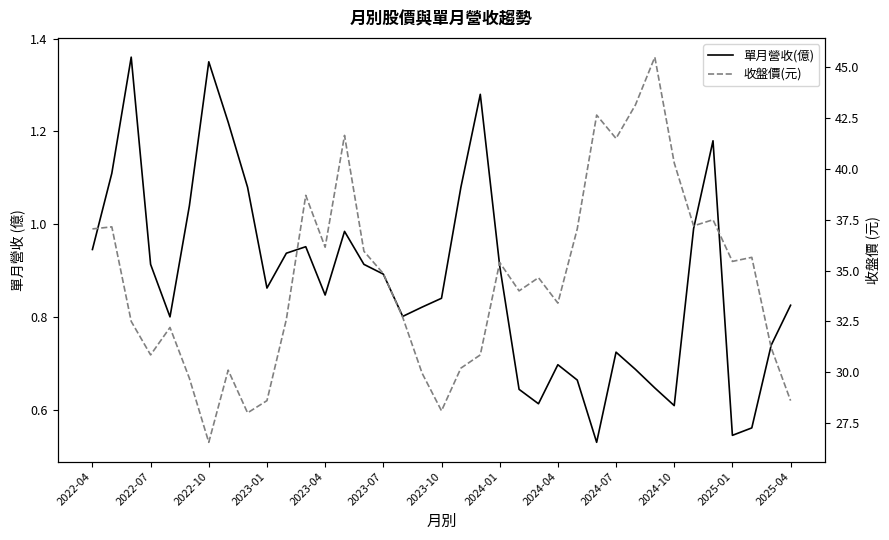

How many categories are shown in the chart?

37